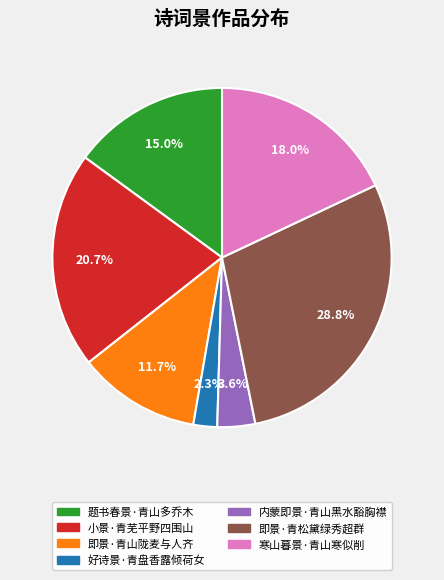

To the nearest percent, what is the combined percentage of 寒山暮景·青山寒似削 and 题书春景·青山多乔木?

33%